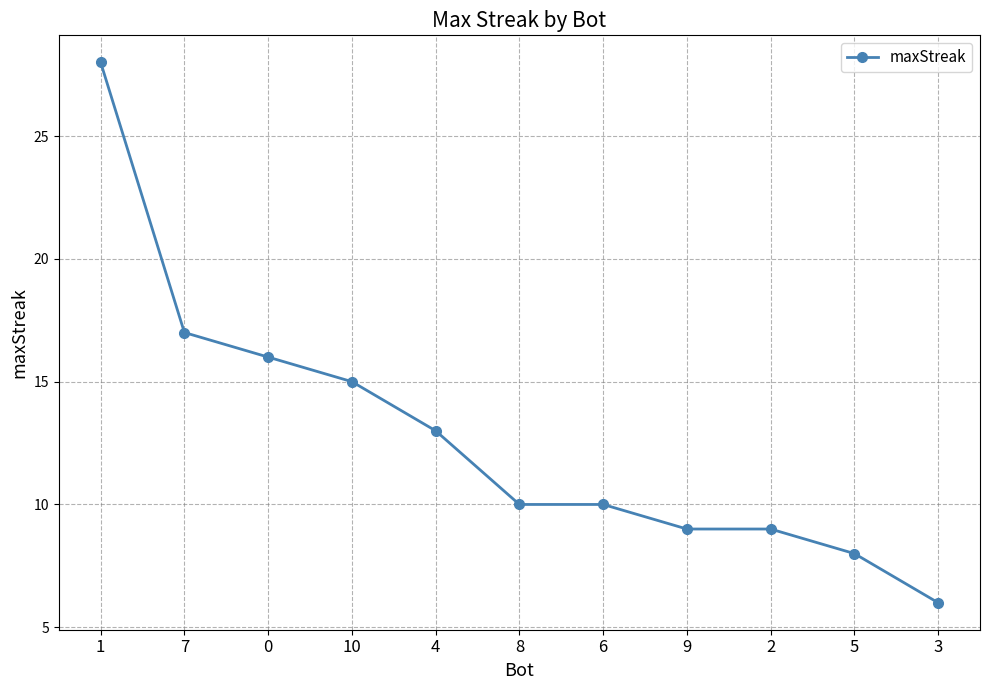

What is the change in value from 2 to 3?

-3